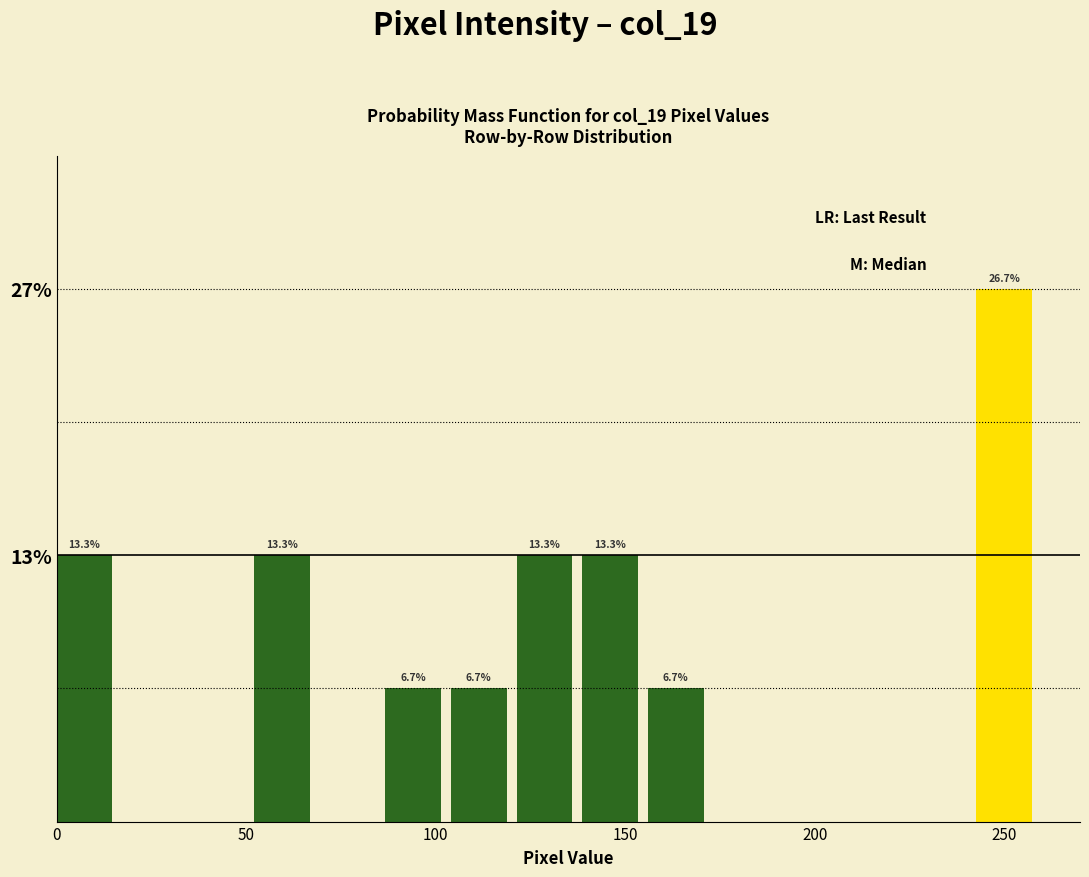

Around what value on the x-axis is the tallest bar? Give the approximate position of its centre, as read against the axis.

250